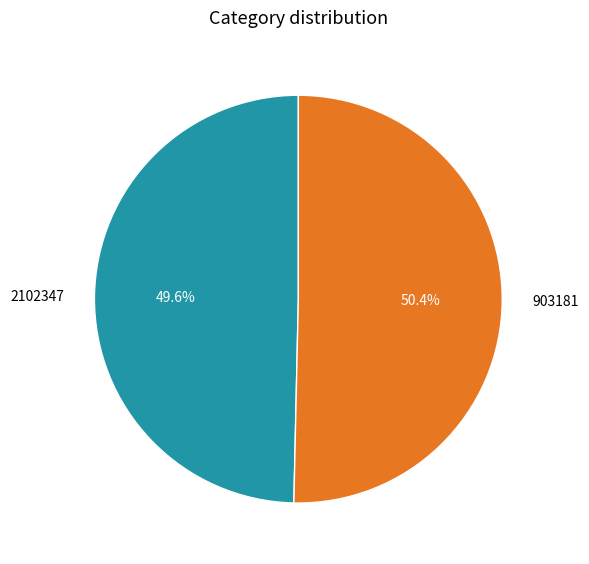

To the nearest percent, what portion does 903181 represent?

50%